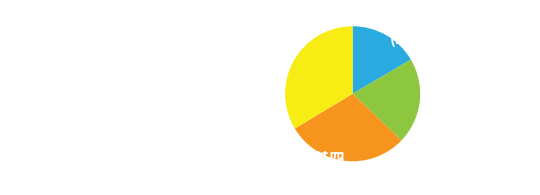

What is the ratio of the value at 送实上人还东林时余亦买舟东下四首 其四 to the value at 步庭海棠下四首 其四?

2.0